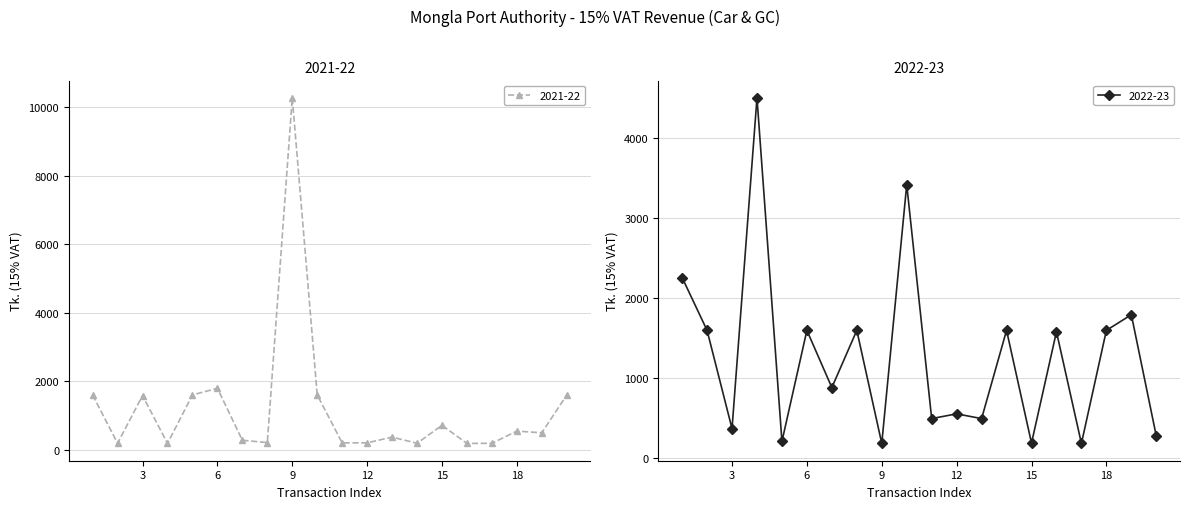

Count the number of data series in this chart.

2